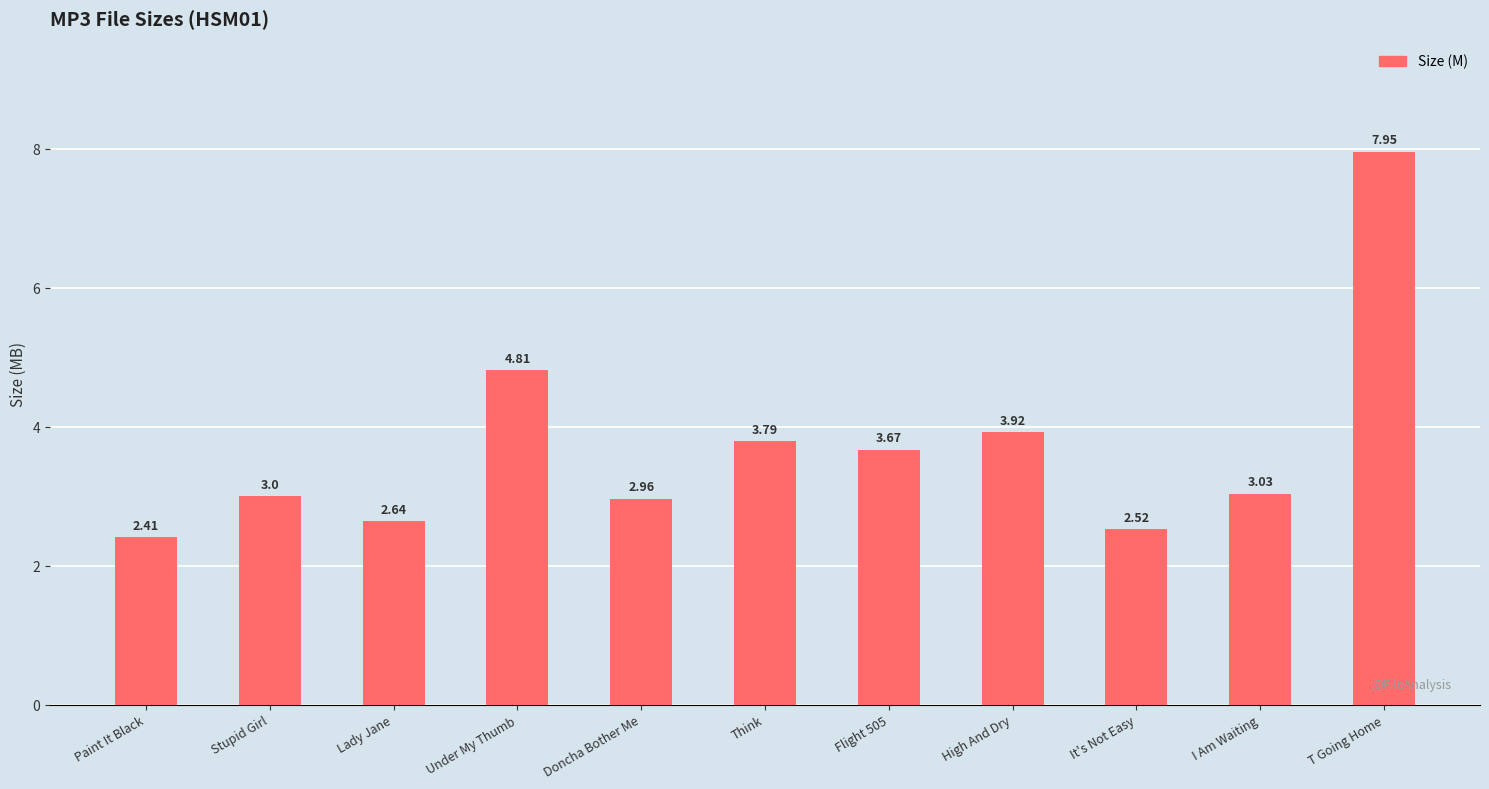

How many bars are there in total?

11